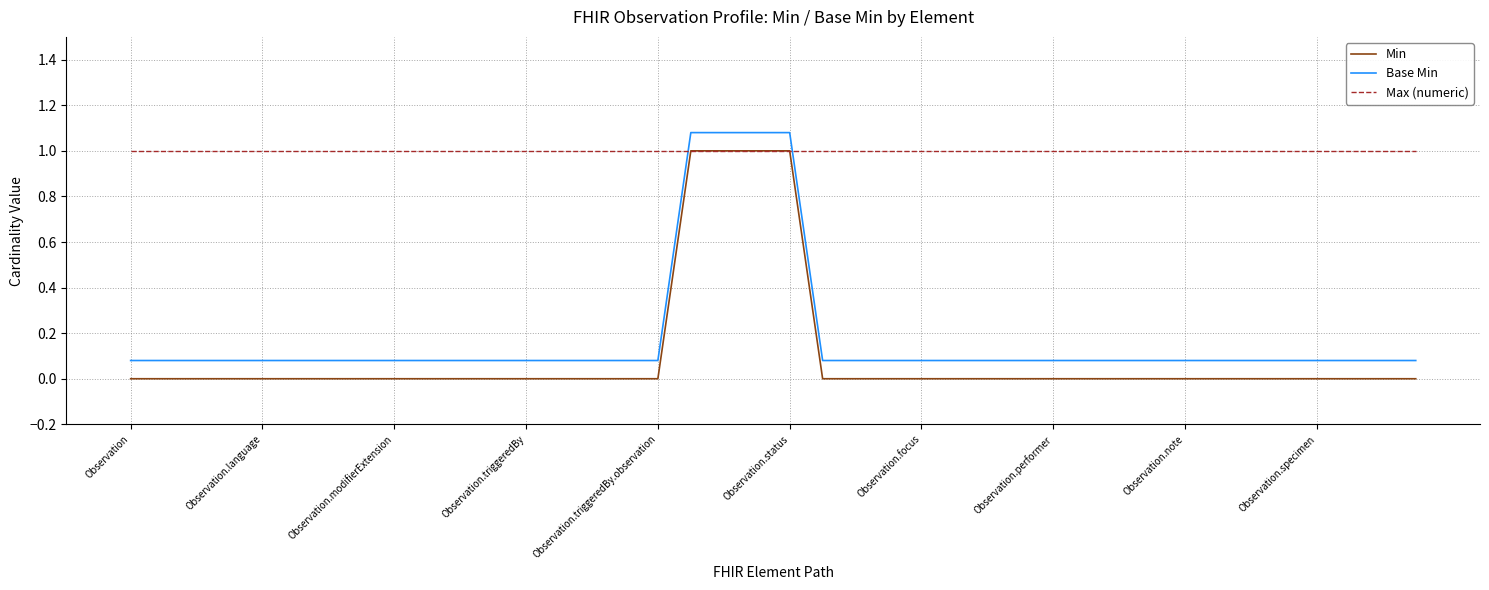

After their last crossing, which series has the higher values: Base Min or Max (numeric)?

Max (numeric)